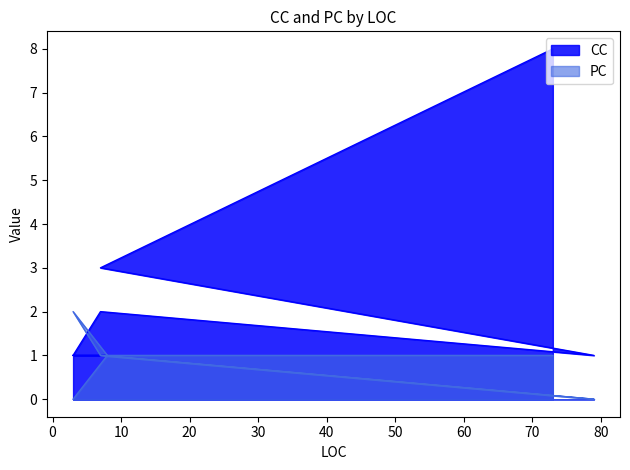

What is the maximum value shown in the chart?

8